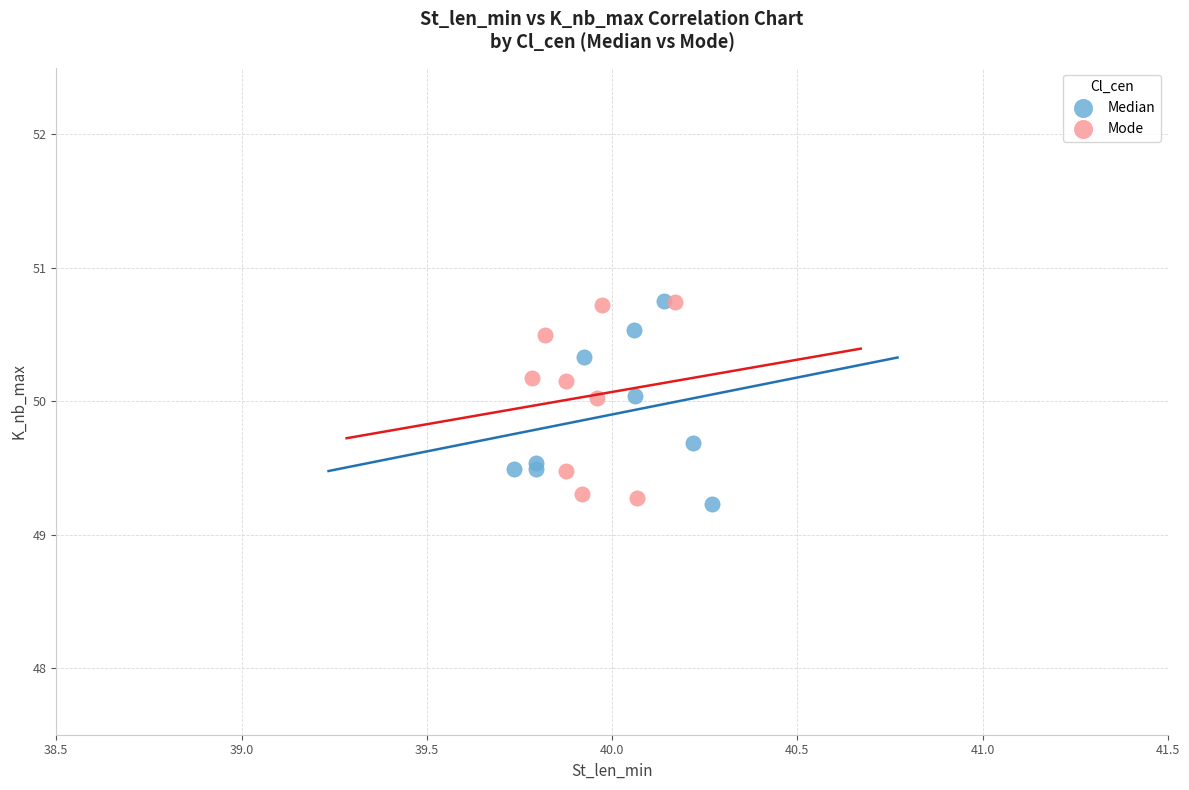

What are all the series names shown in the legend?

Median, Mode